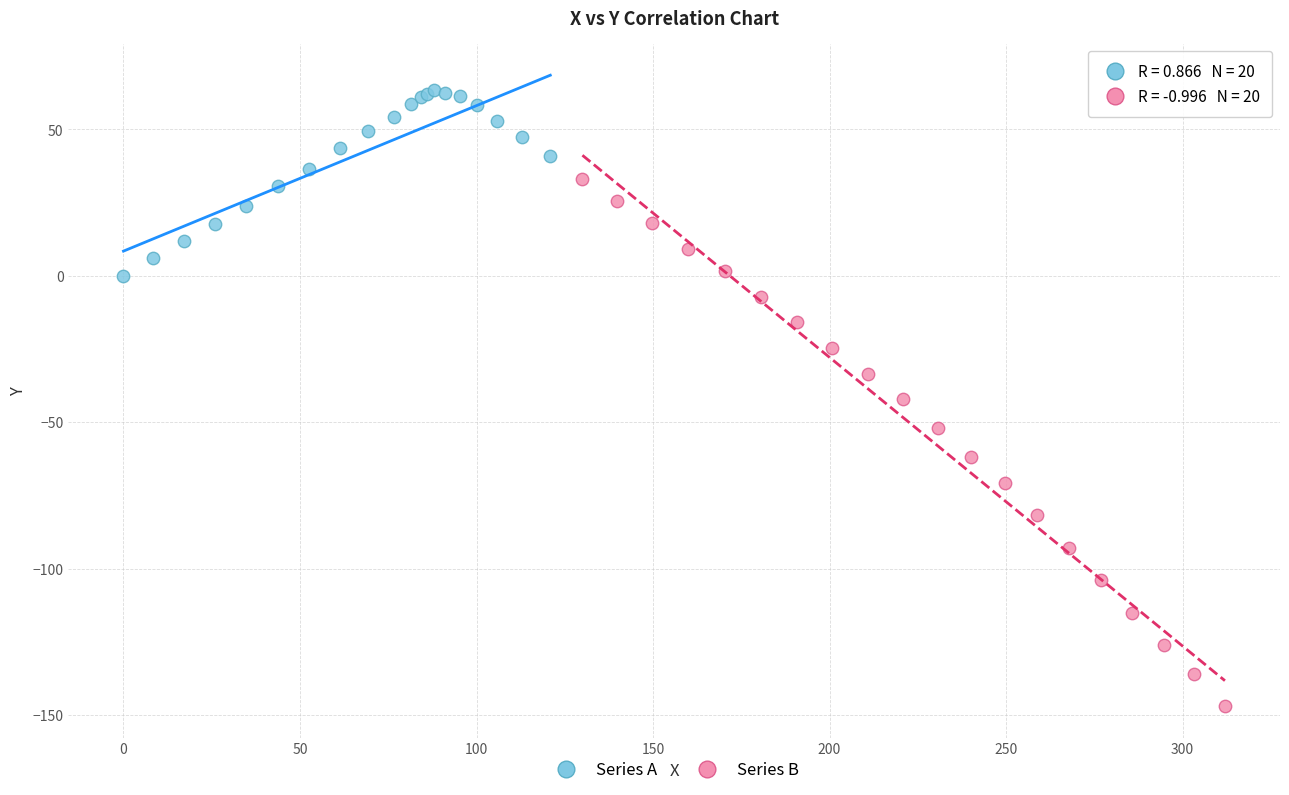

Which series reaches the maximum Y coordinate?

Series A